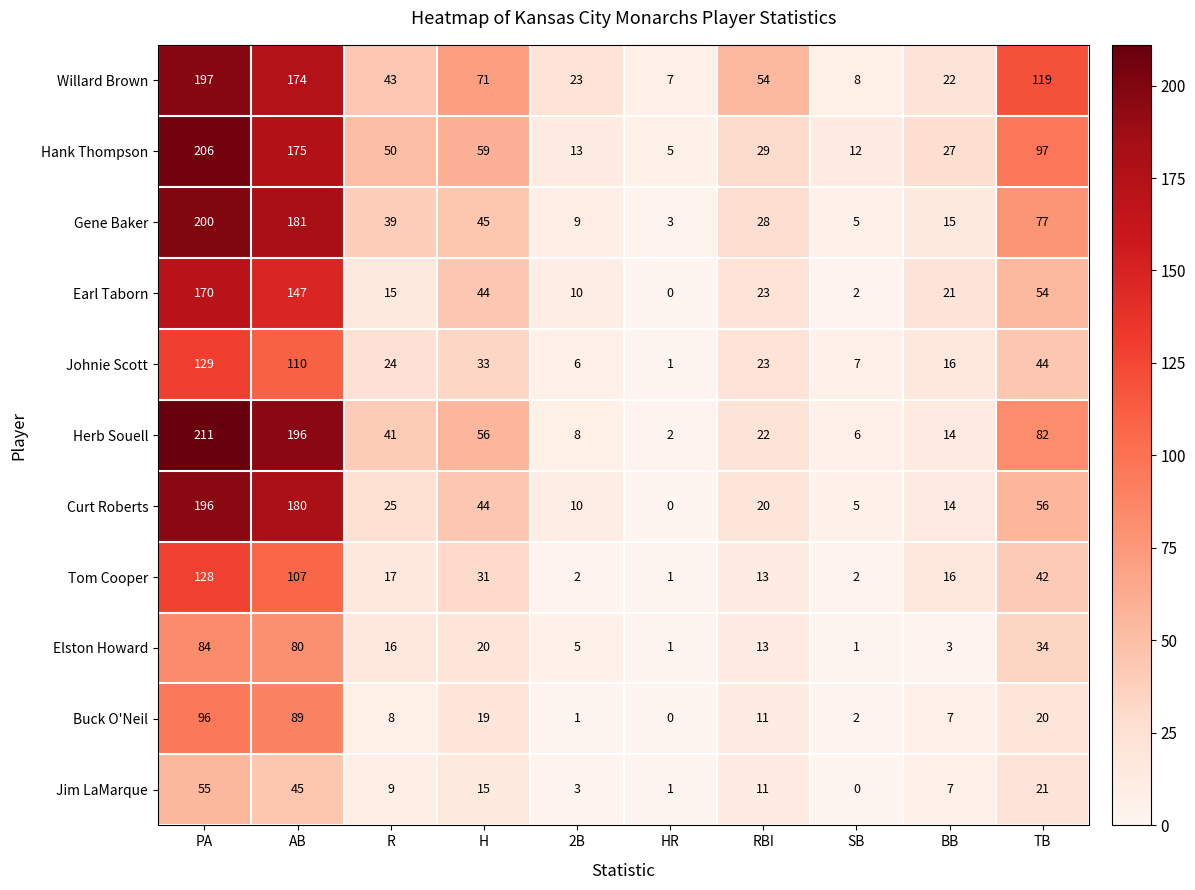

At which label does Curt Roberts first exceed 25?

PA